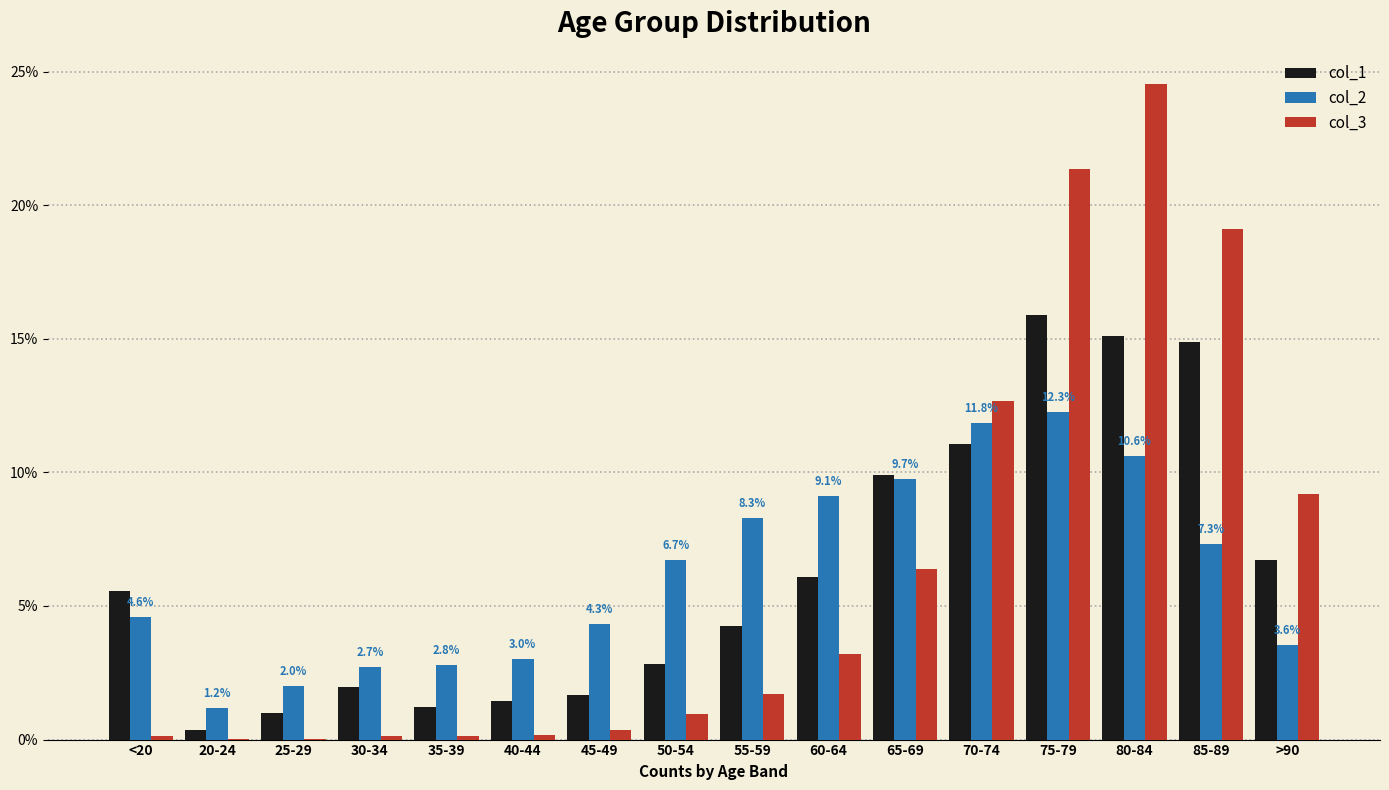

Are the bars grouped side by side (vs. stacked)?

Yes